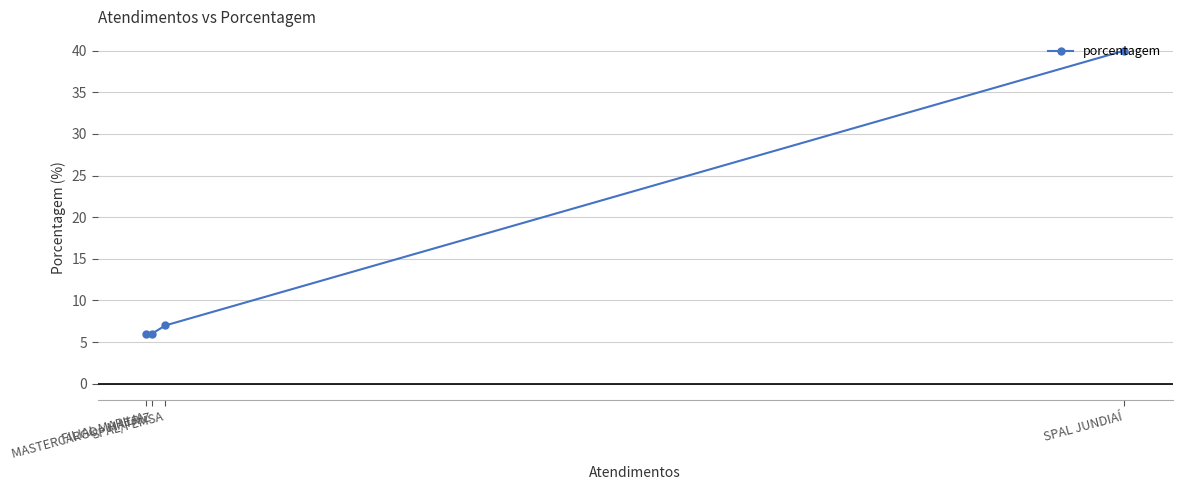

The chart shows a value of 7 at SPAL/FEMSA. True or false?

True